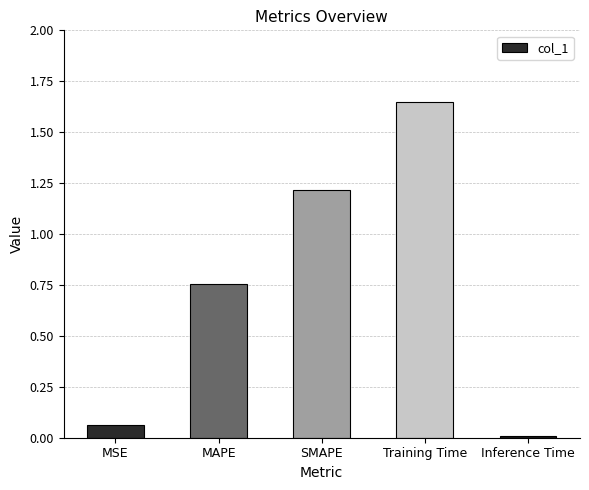

Between Inference Time and Training Time, which is larger?

Training Time